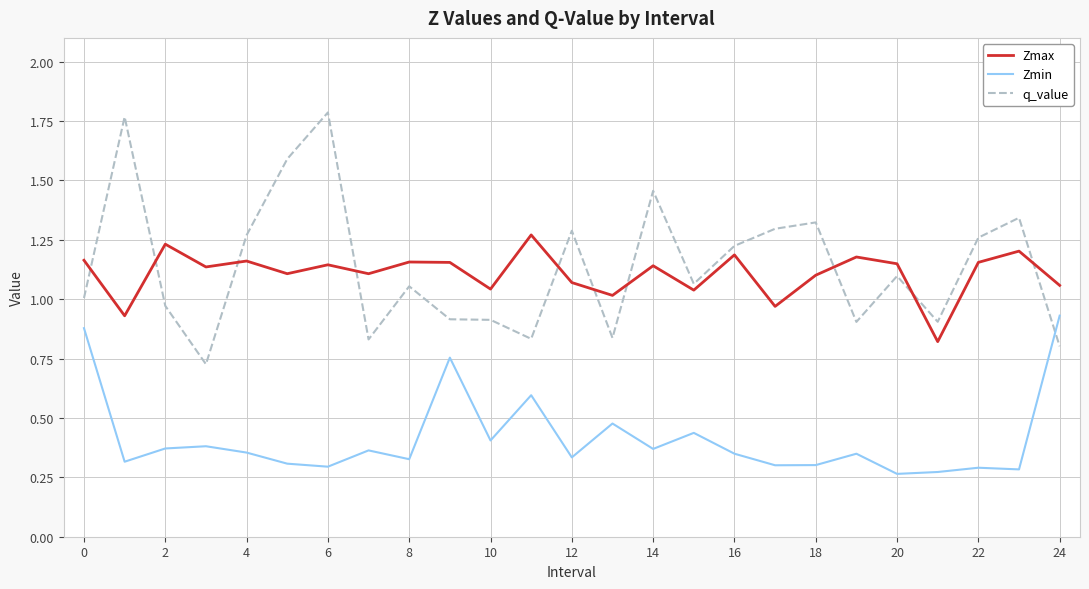

How many times do Zmin and q_value cross each other?

1